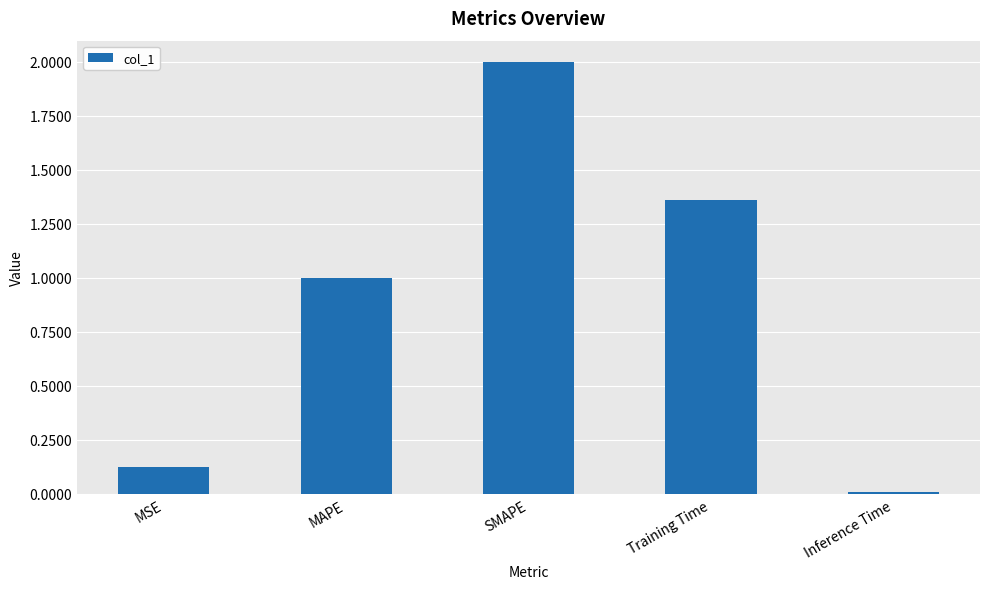

True or false: the data shows 1.0 at MAPE.

True